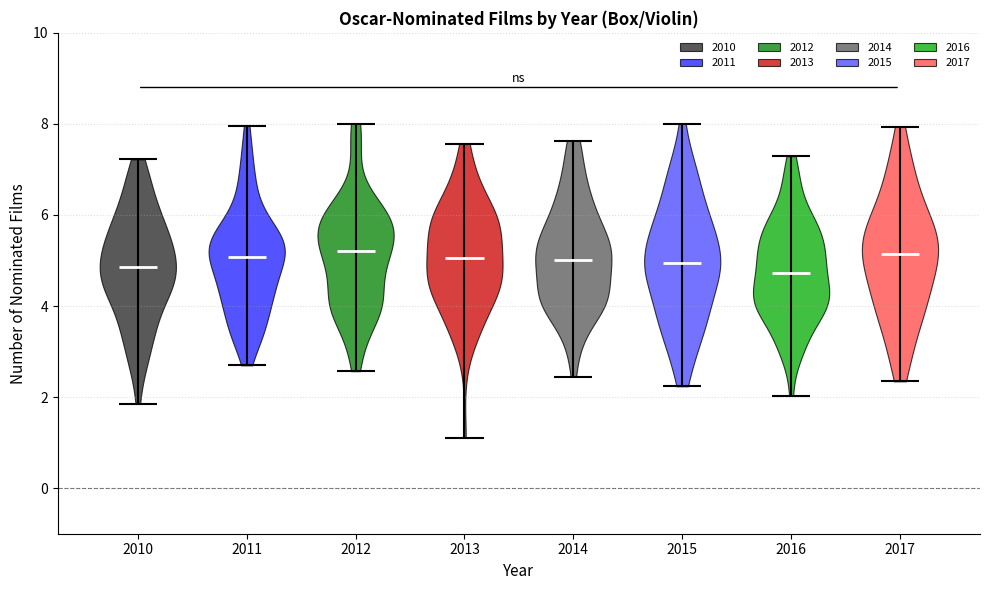

What is the highest point the violin at x = 2010 reaches on the y-axis? The values are not printed on the chart, so give them approximately, as read against the axis.

7.2